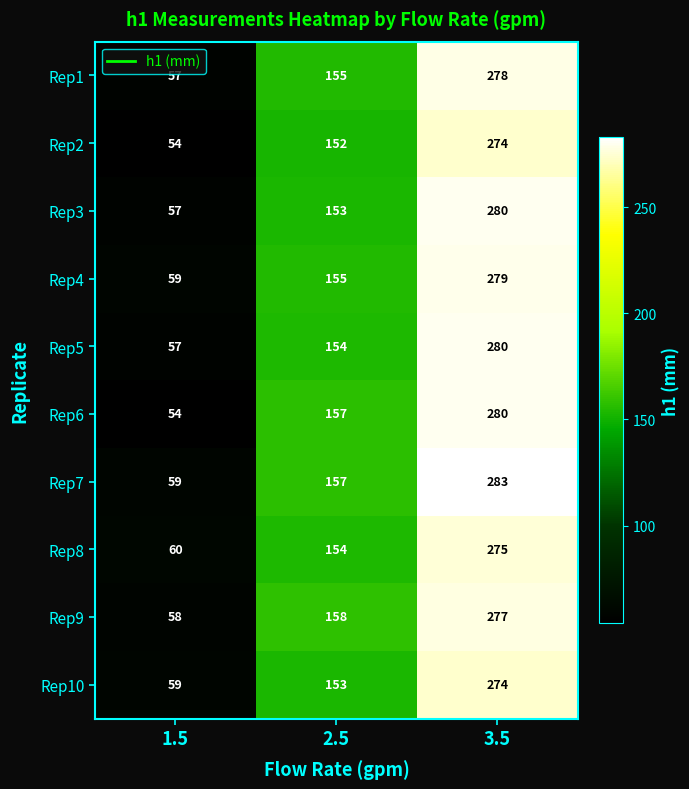

How many categories are shown in the chart?

3